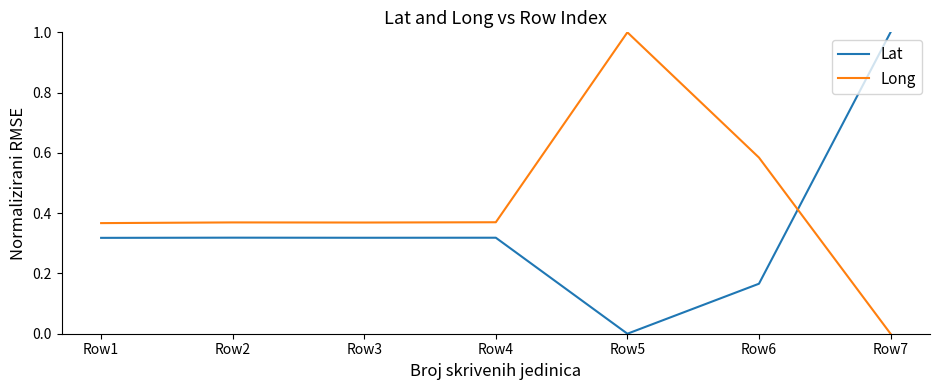

Is the value of Lat at Row7 greater than the value of Long at Row4?

Yes